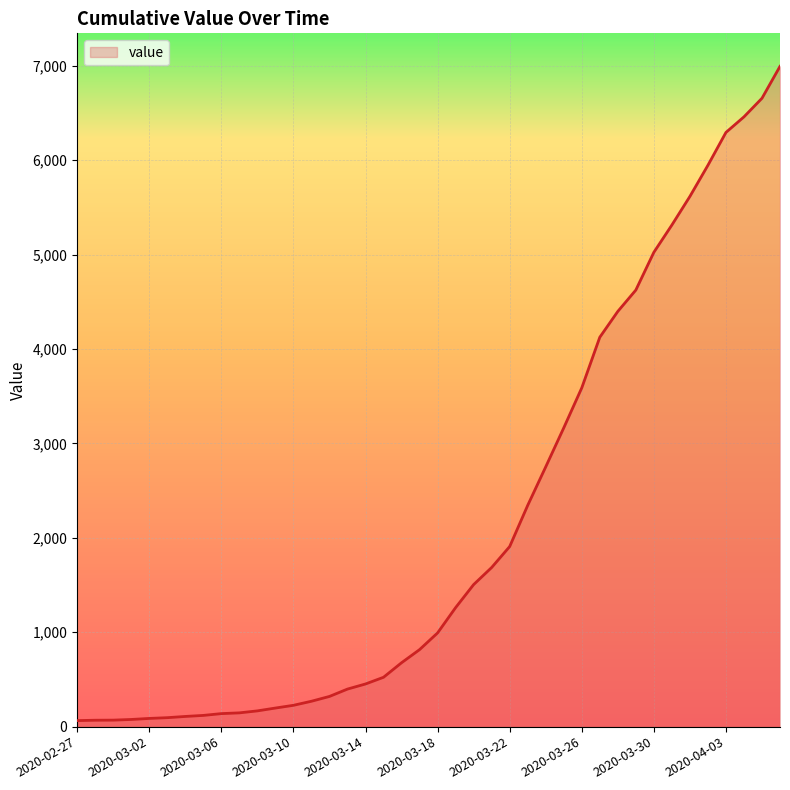

What is the difference between the maximum and minimum values?

6931